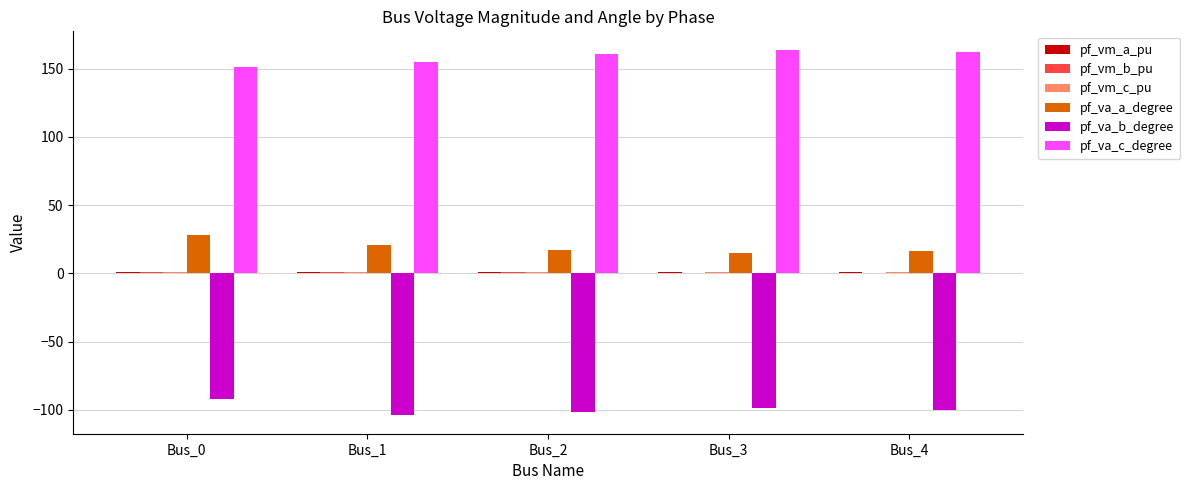

Count the number of data series in this chart.

6